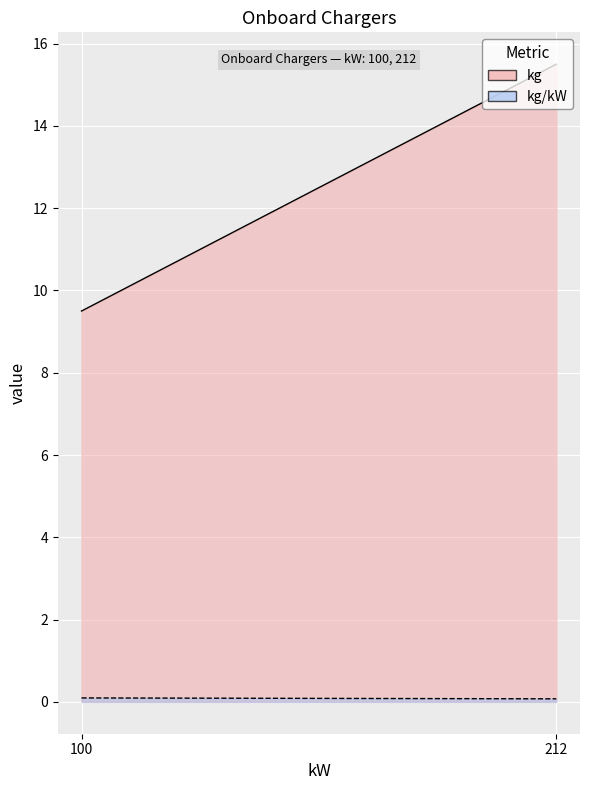

What is the value of the kg/kW point at the 1st from the left?

0.1